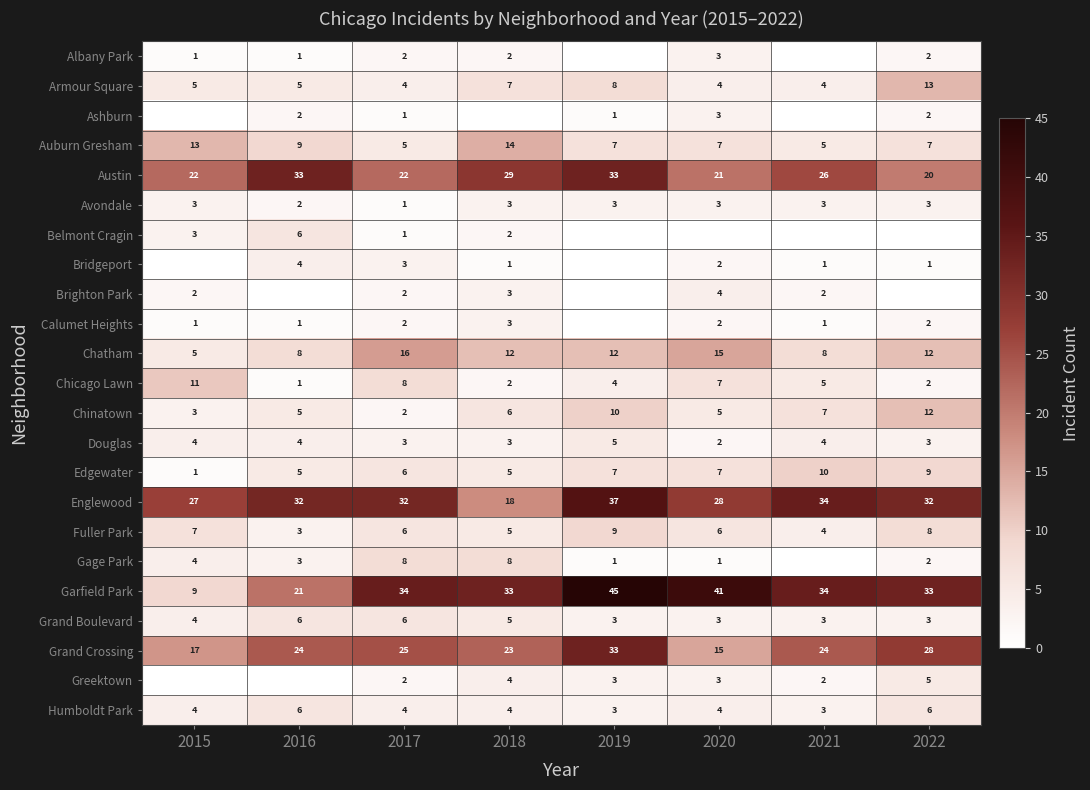

What is the lowest value of the Chatham series?

5